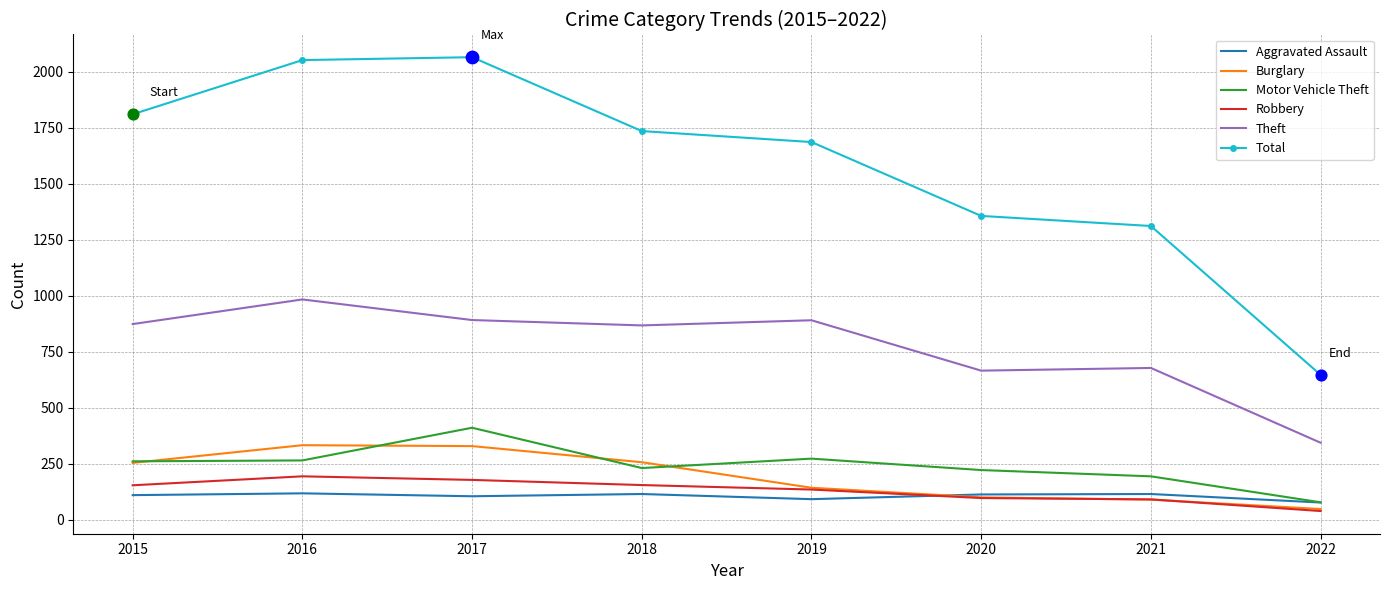

What are all the series names shown in the legend?

Aggravated Assault, Burglary, Motor Vehicle Theft, Robbery, Theft, Total